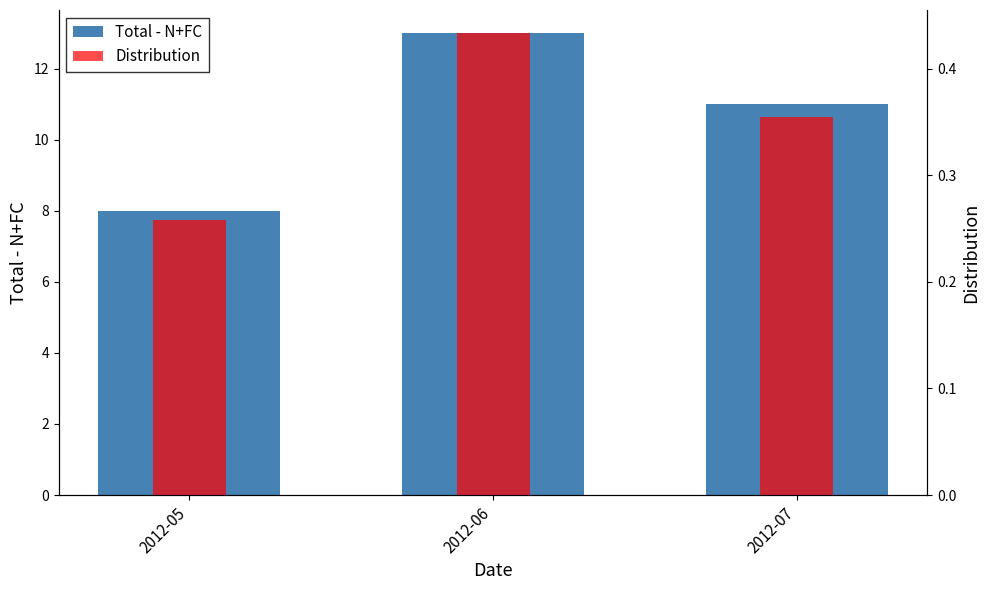

What is the sum of all Total - N+FC values?

32.0